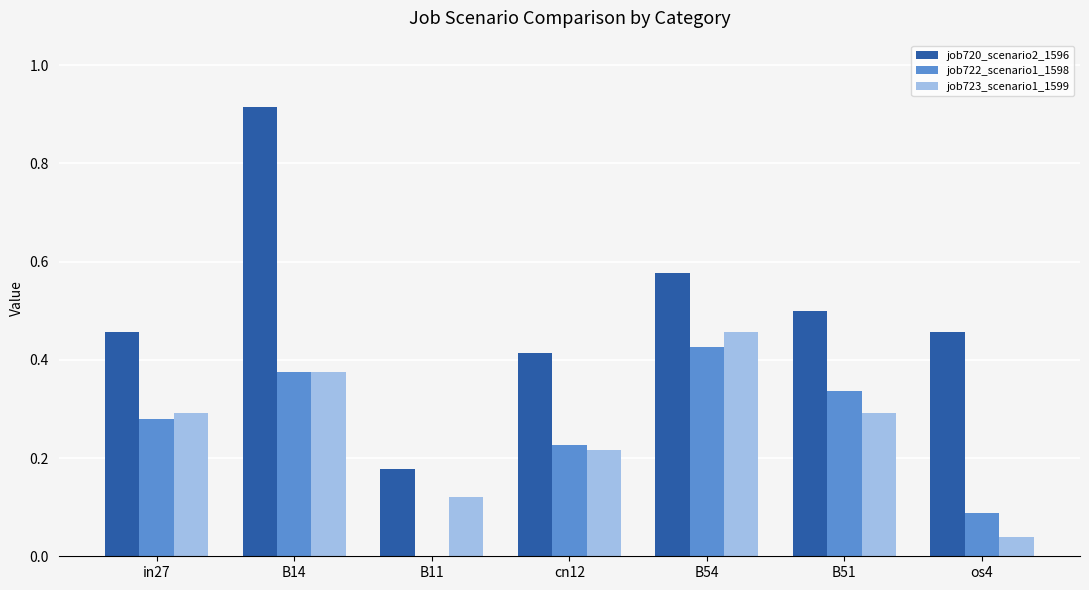

Between in27 and B14, which series saw the biggest shift?

job720_scenario2_1596